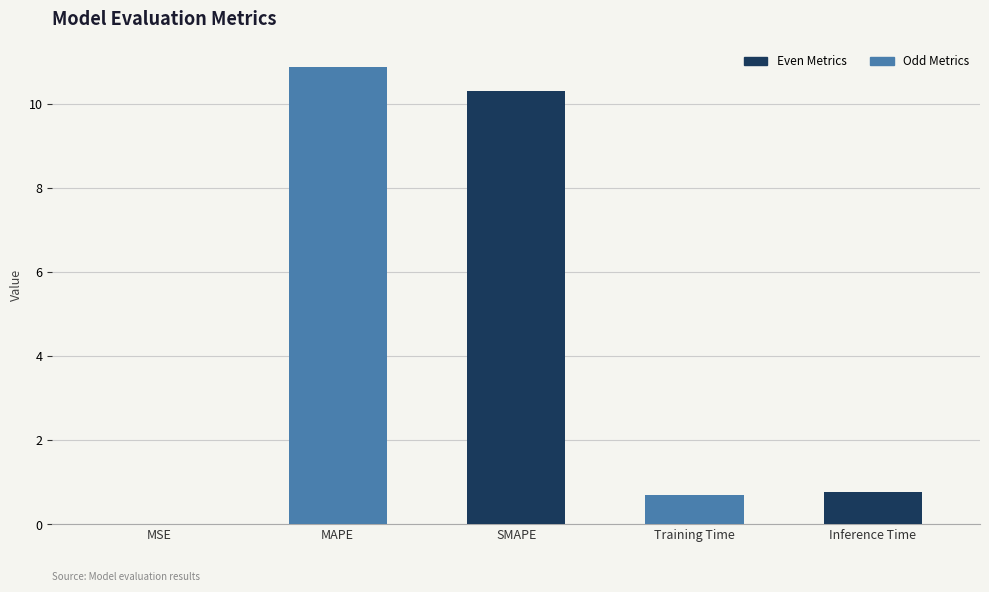

What is the sum of the values at Training Time and SMAPE?

11.0